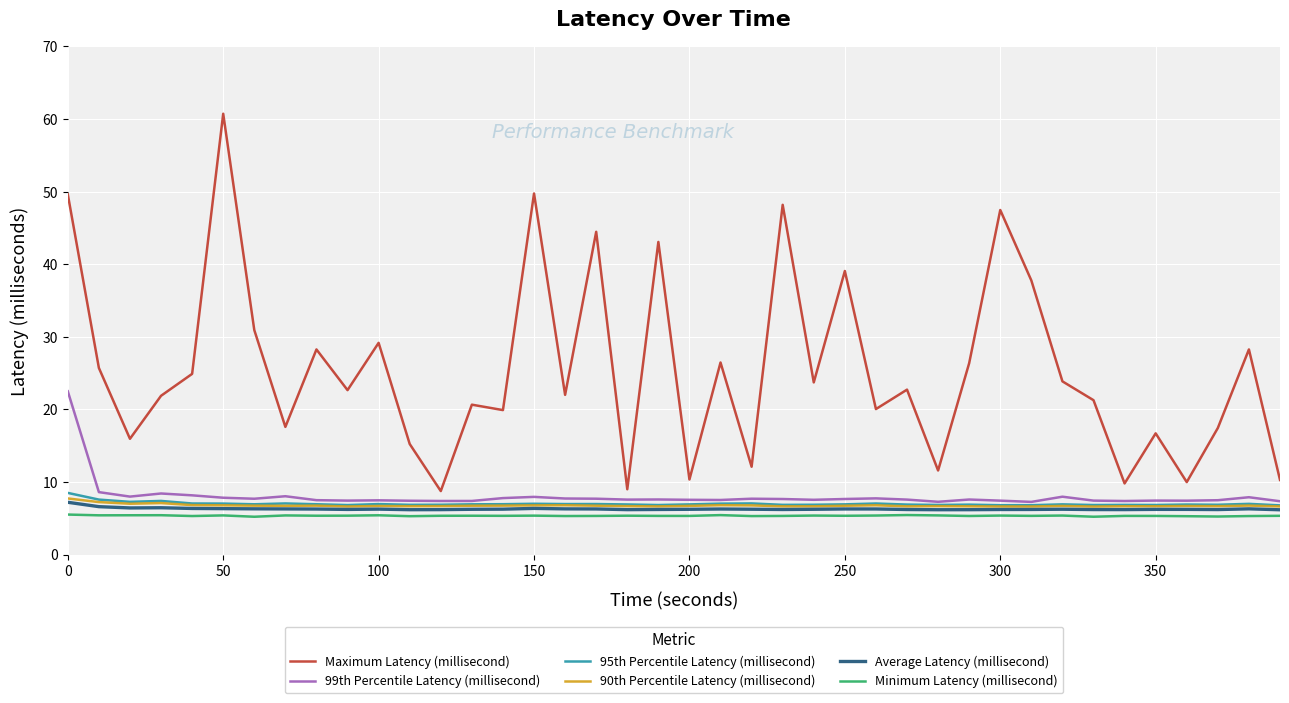

What are all the series names shown in the legend?

Maximum Latency (millisecond), 99th Percentile Latency (millisecond), 95th Percentile Latency (millisecond), 90th Percentile Latency (millisecond), Average Latency (millisecond), Minimum Latency (millisecond)